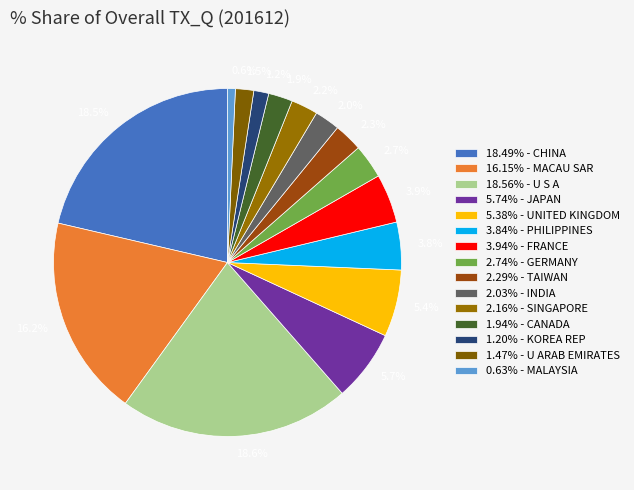

Do U S A and SINGAPORE together represent more than half of the pie?

No